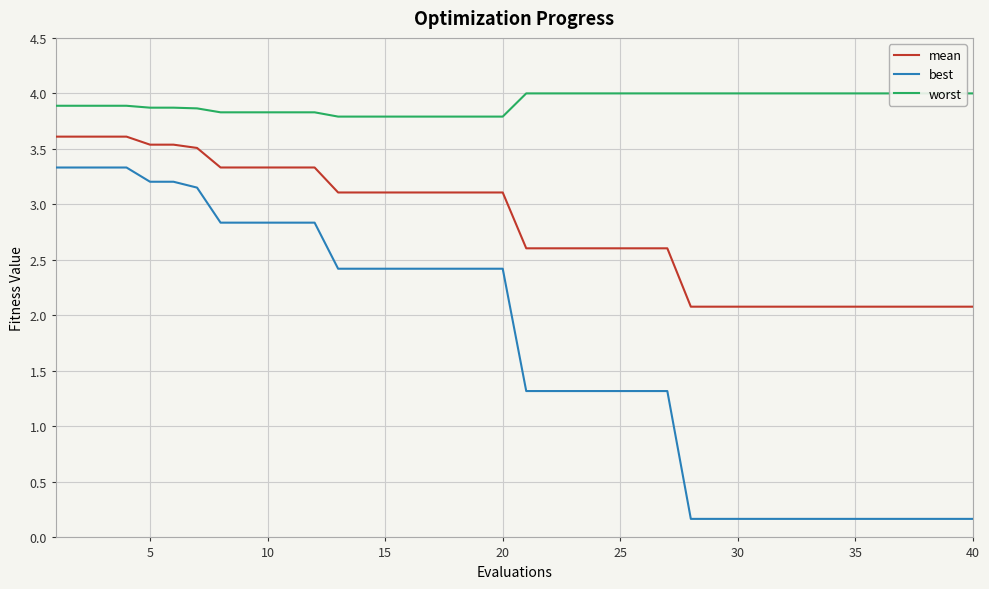

True or false: best and mean intersect in this chart.

False